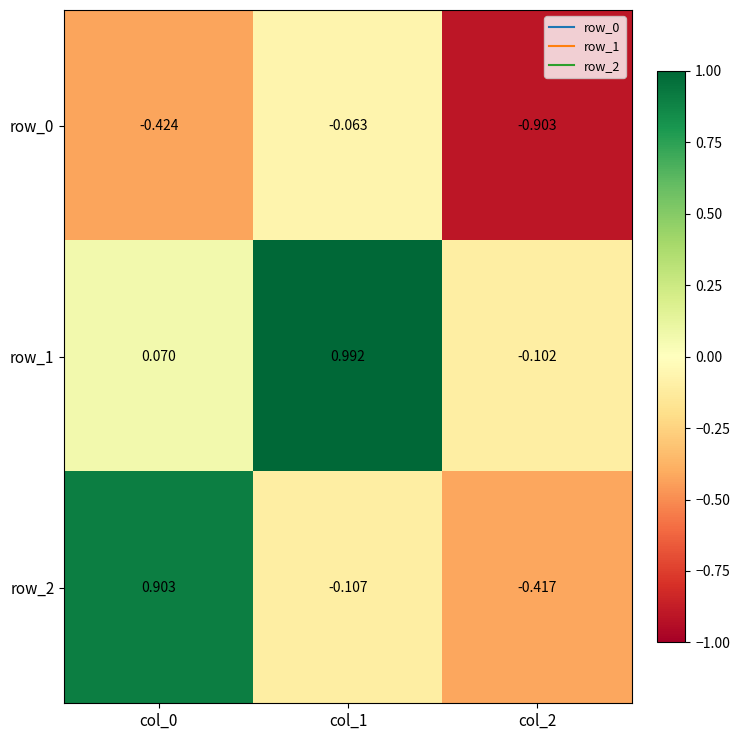

How many values in row_2 are below zero?

2